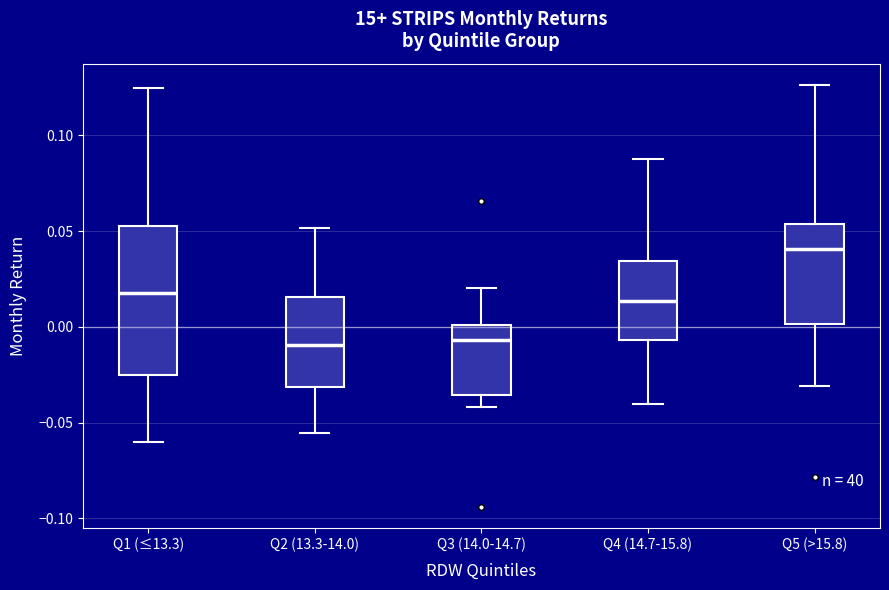

Where does the upper whisker of the box for Q5 (>15.8) end on the y-axis? The values are not printed on the chart, so give them approximately, as read against the axis.

0.125